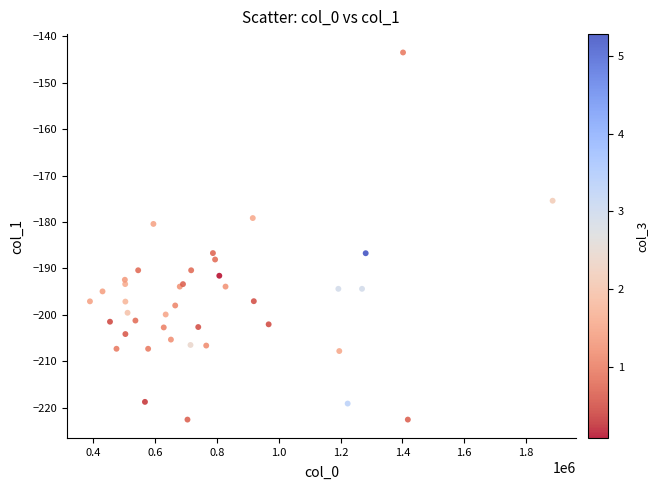

What Y value in the scatter plot is closest to -183?

-180.4